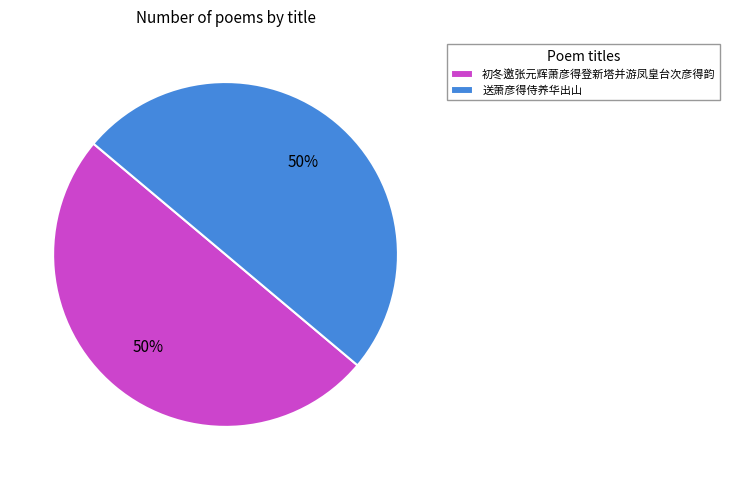

How many slices are in this pie chart?

2